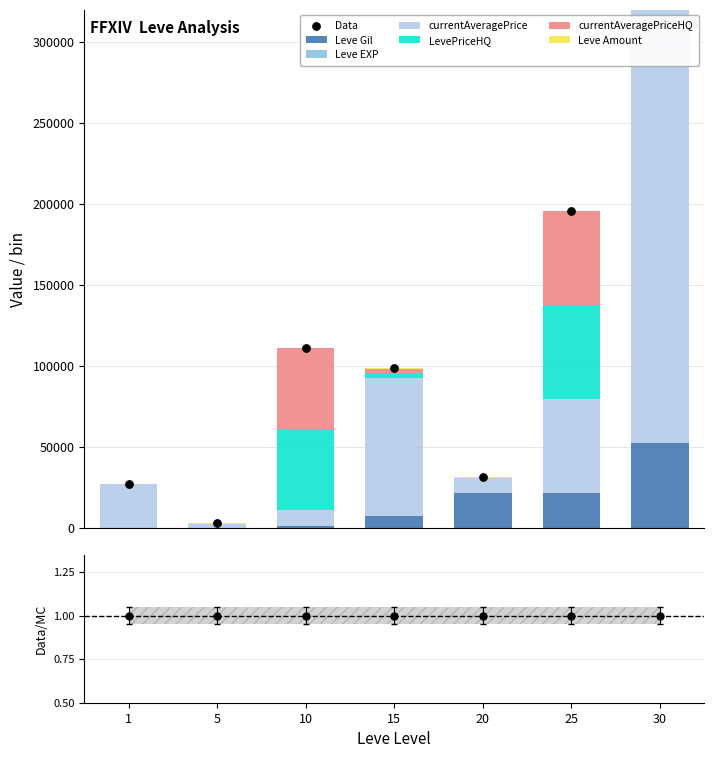

What are all the series names shown in the legend?

Leve Gil, Leve EXP, currentAveragePrice, LevePriceHQ, currentAveragePriceHQ, Leve Amount